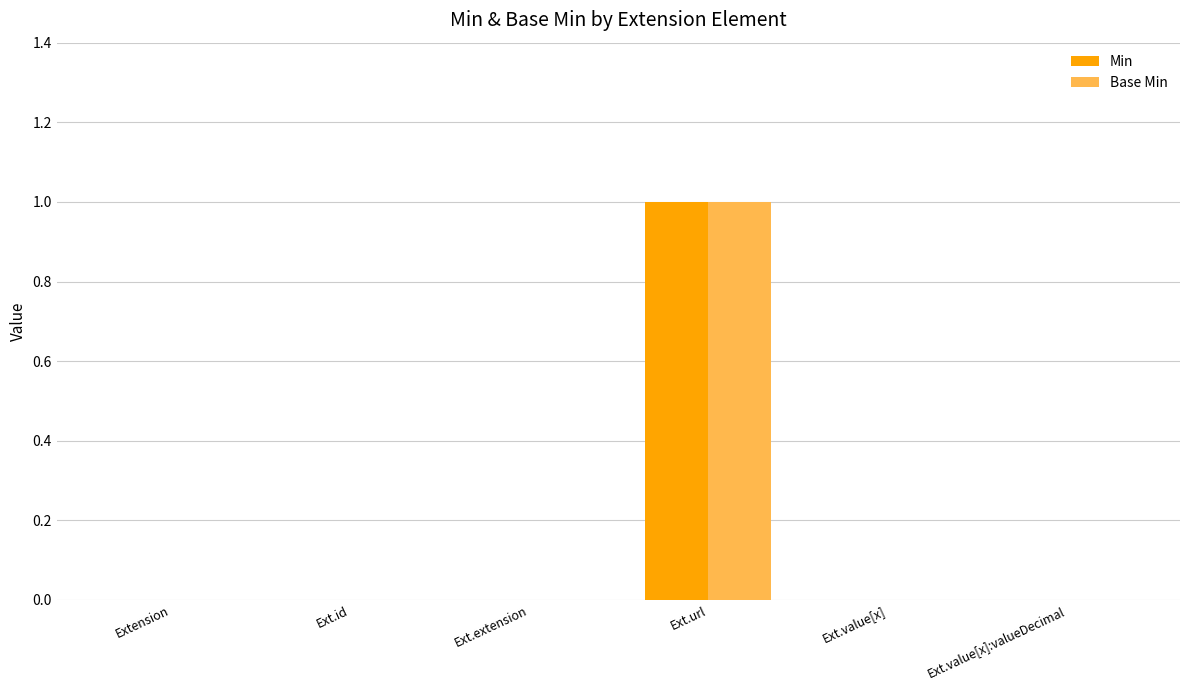

What is the highest value of the Base Min series?

1